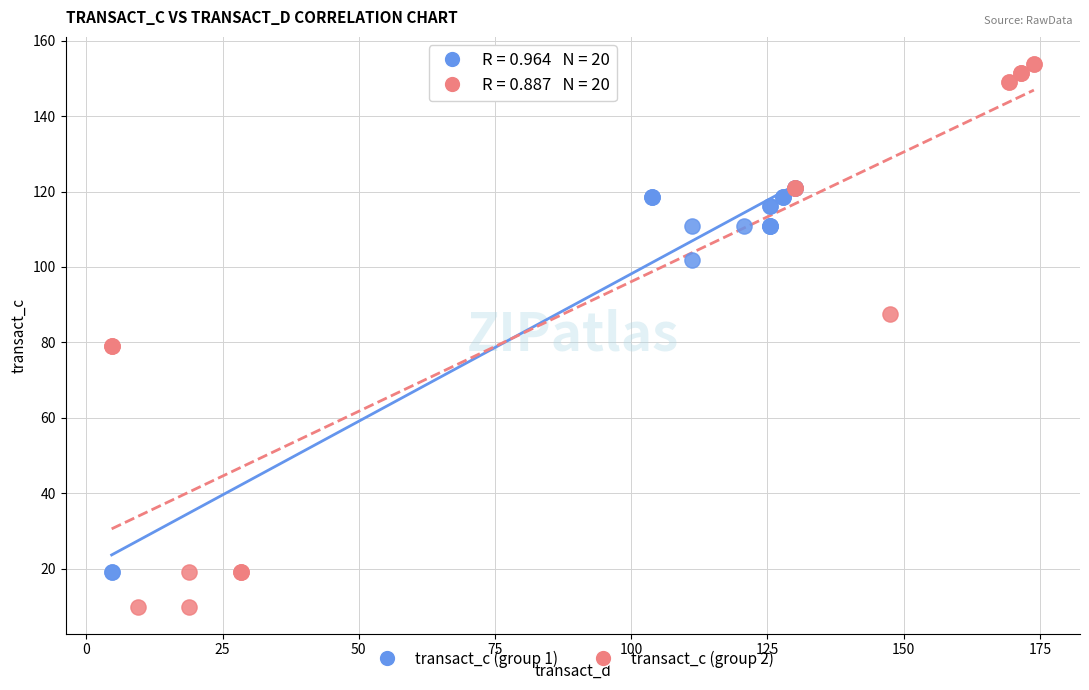

Which series has the largest Y range (max minus min)?

transact_c (group 2)